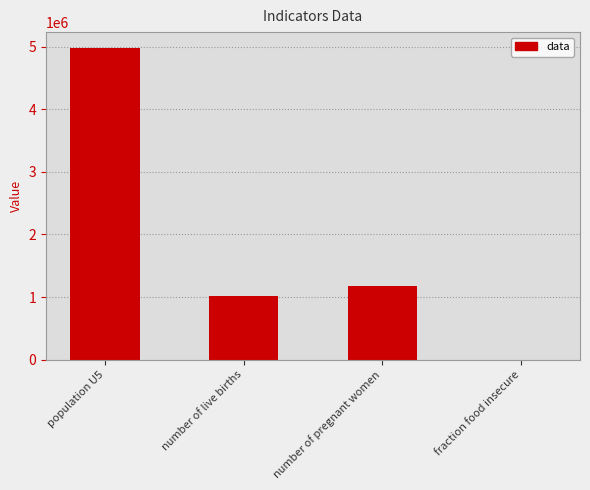

The chart shows a value of 398689.1 at number of live births. True or false?

False